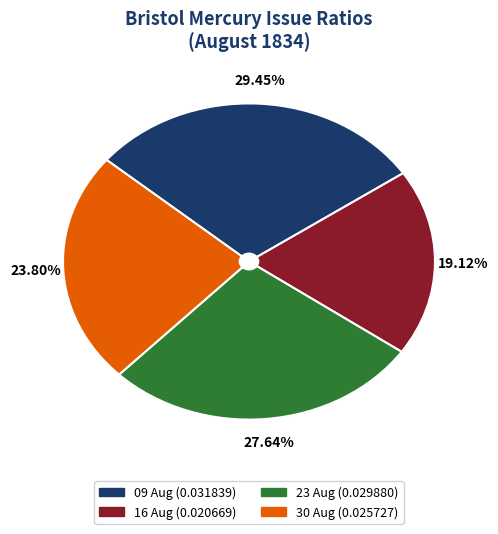

Does any single category account for the majority?

No